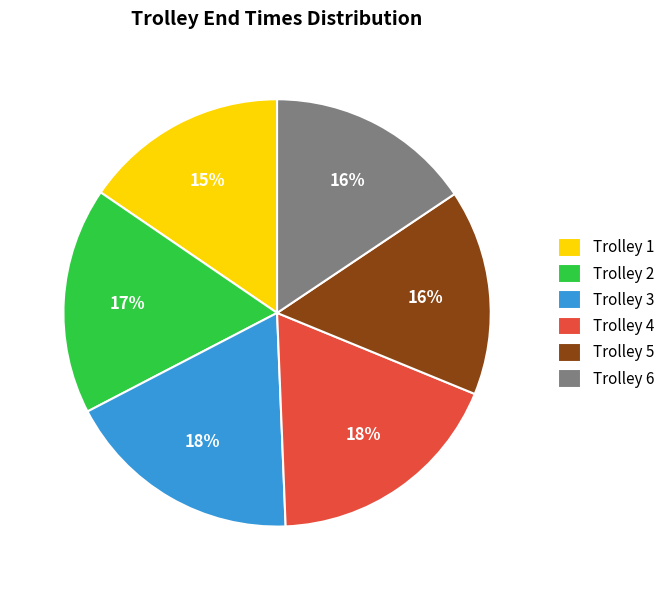

Is there any slice that represents more than half of the pie?

No